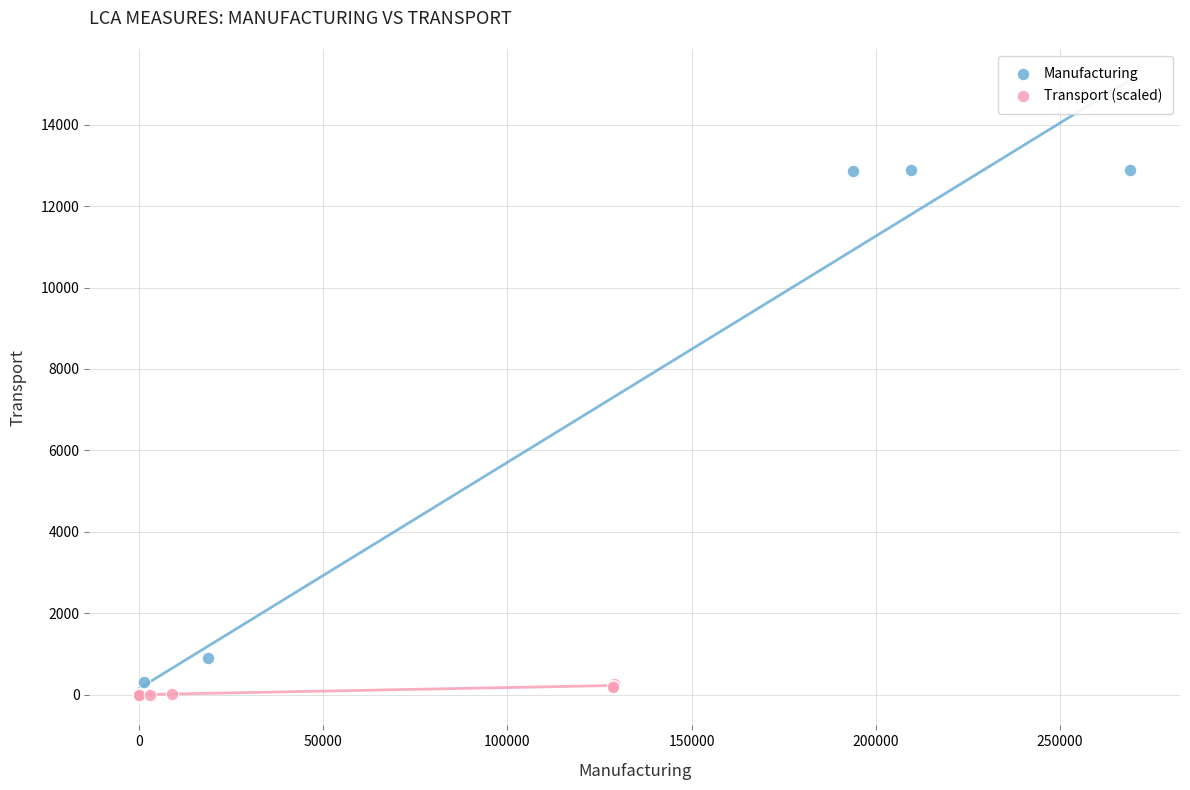

Which series has the largest Y range (max minus min)?

Manufacturing